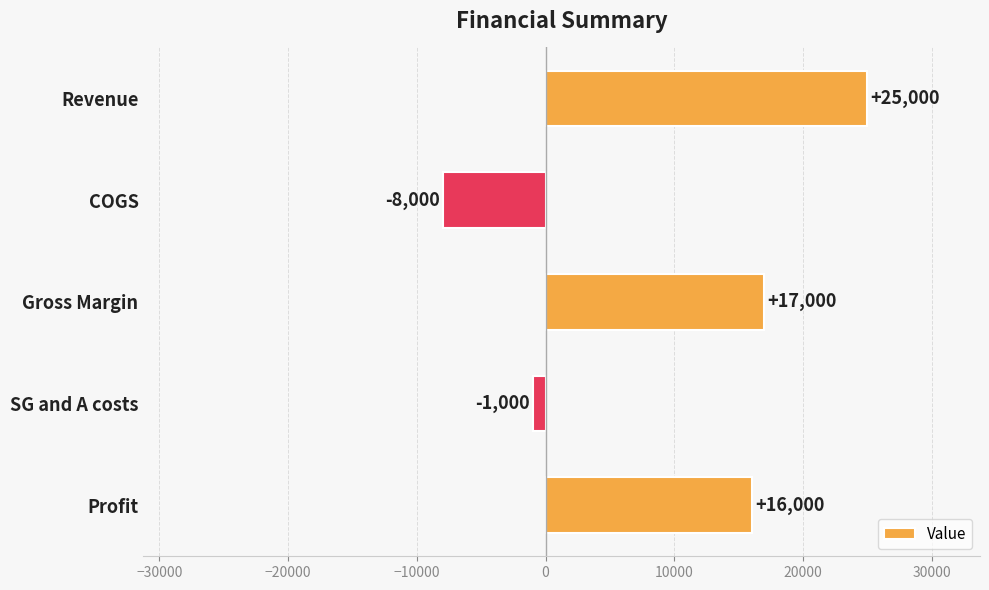

What is the difference between the second highest and minimum values?

25000